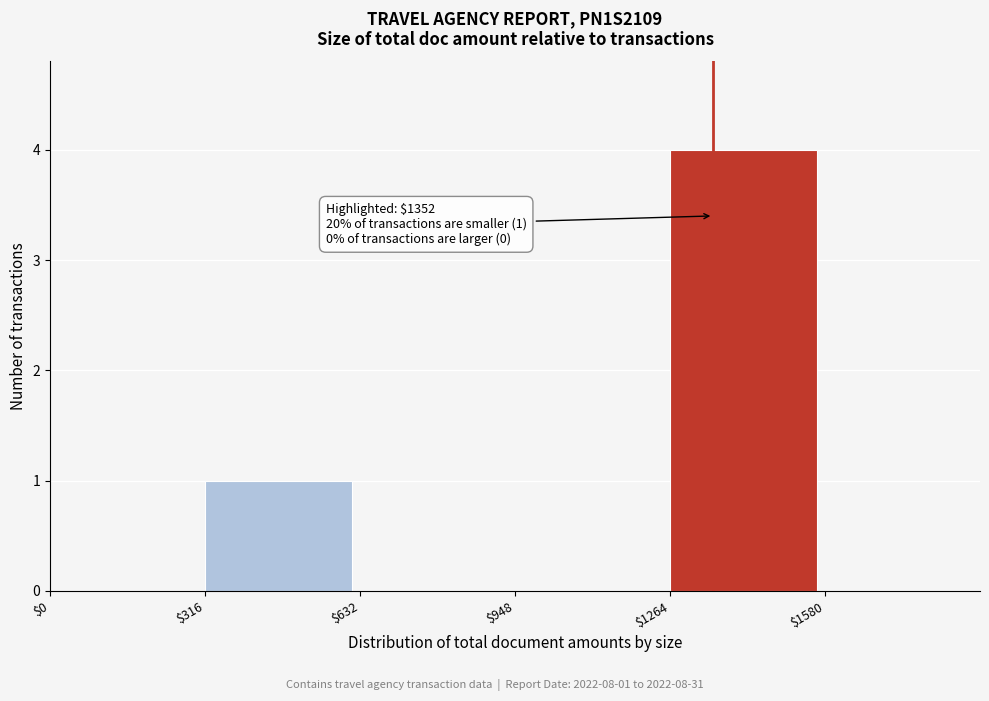

Over which range of the x-axis is the bar tallest?

1250 to 1600